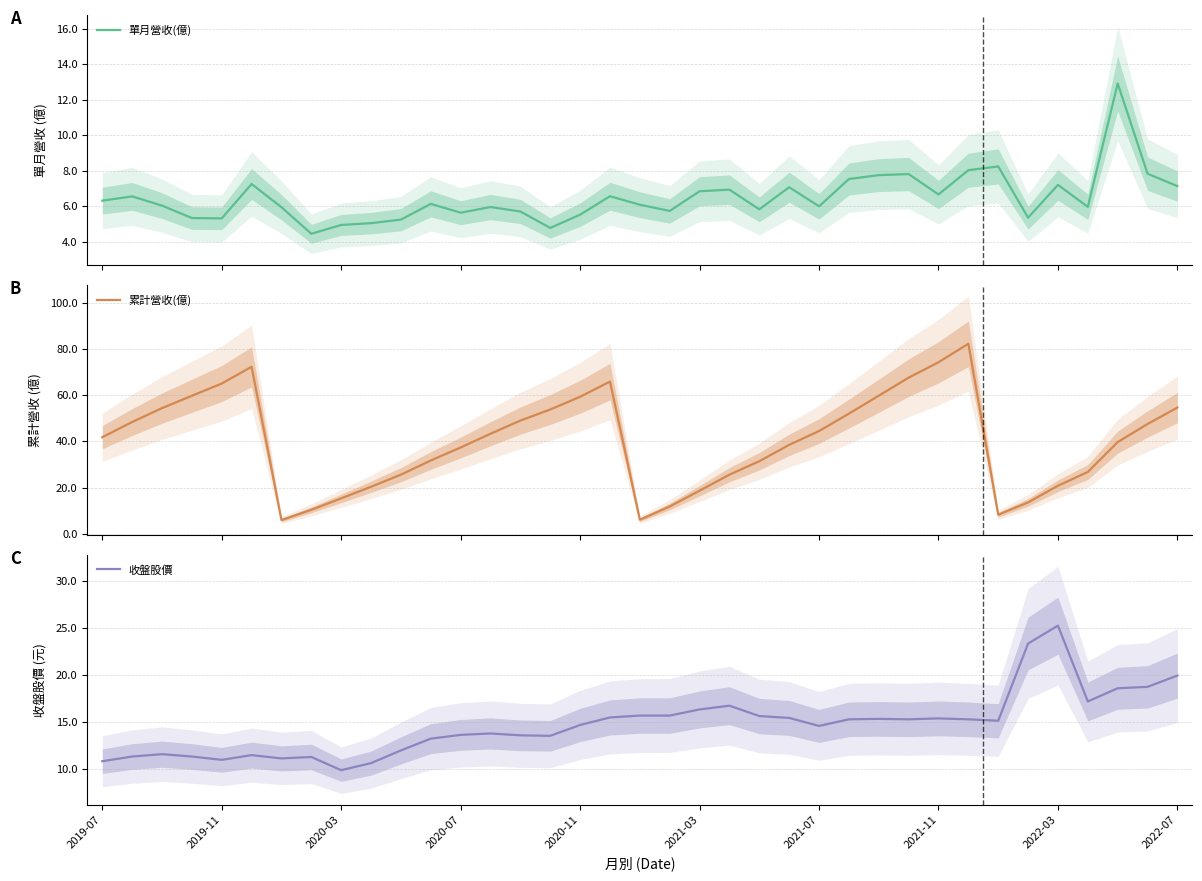

True or false: 單月營收(億) and 累計營收(億) intersect in this chart.

False